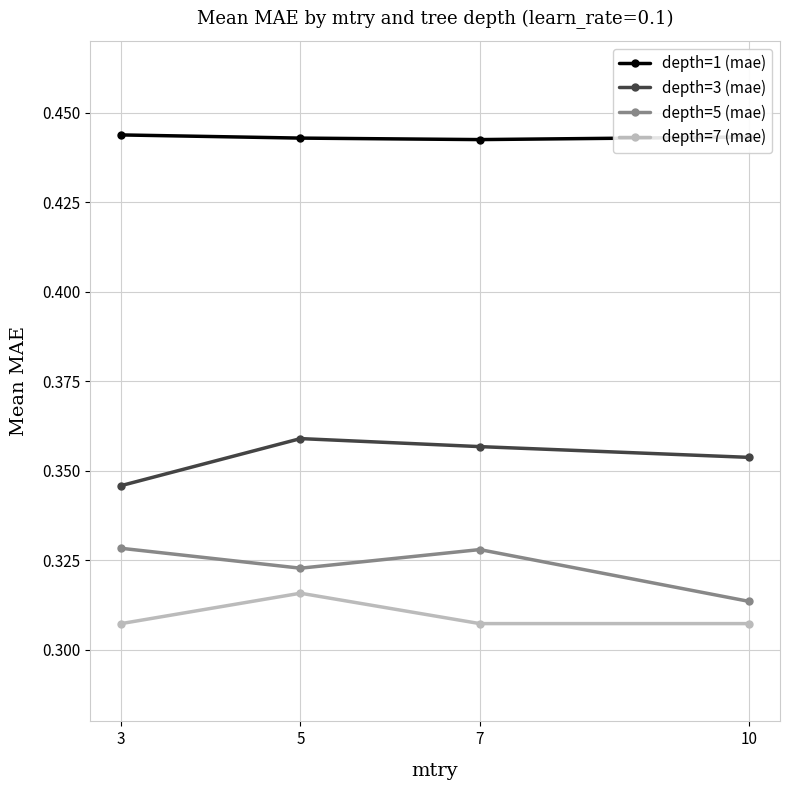

At which label is depth=3 (mae) closest to 0?

3